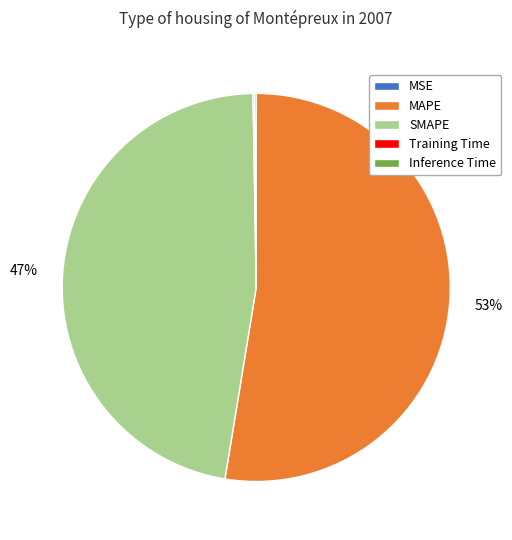

Which slice is the largest?

MAPE